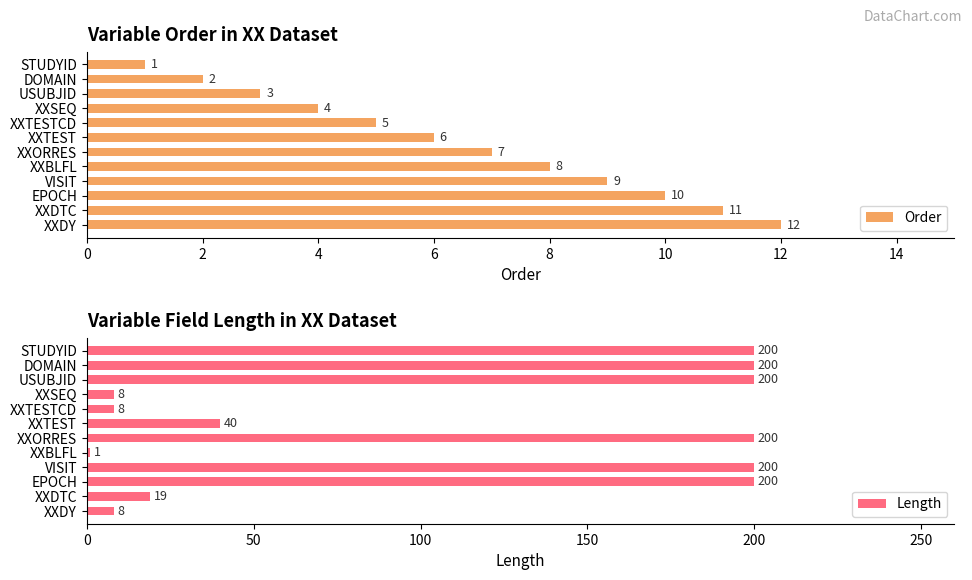

Reading left to right, what are all the values shown in this chart?

Order: 1	2	3	4	5	6	7	8	9	10	11	12
Length: 200	200	200	8	8	40	200	1	200	200	19	8